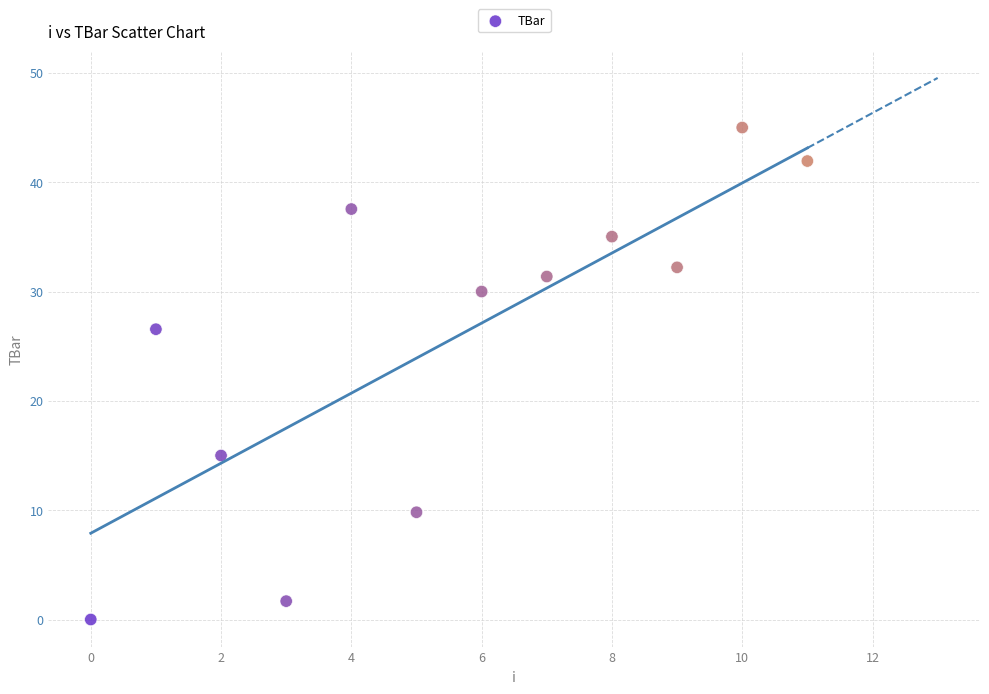

What is the average Y value?

25.5